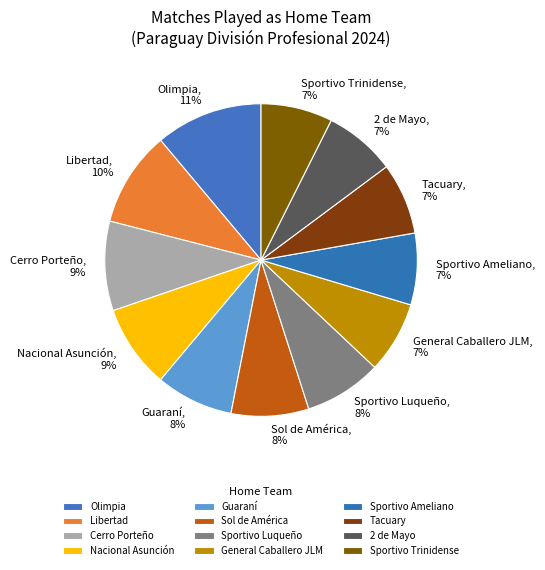

To the nearest percent, what is the difference between the largest and smallest slice percentages?

4%